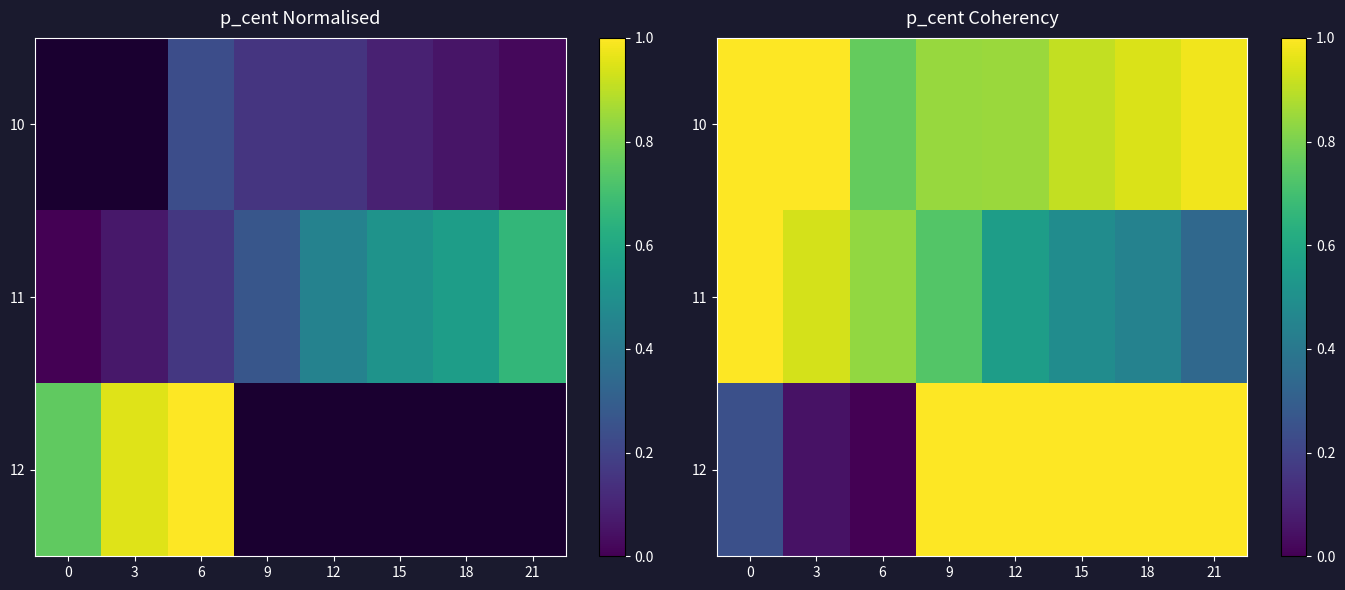

What is the average value of the 11 series?

0.7